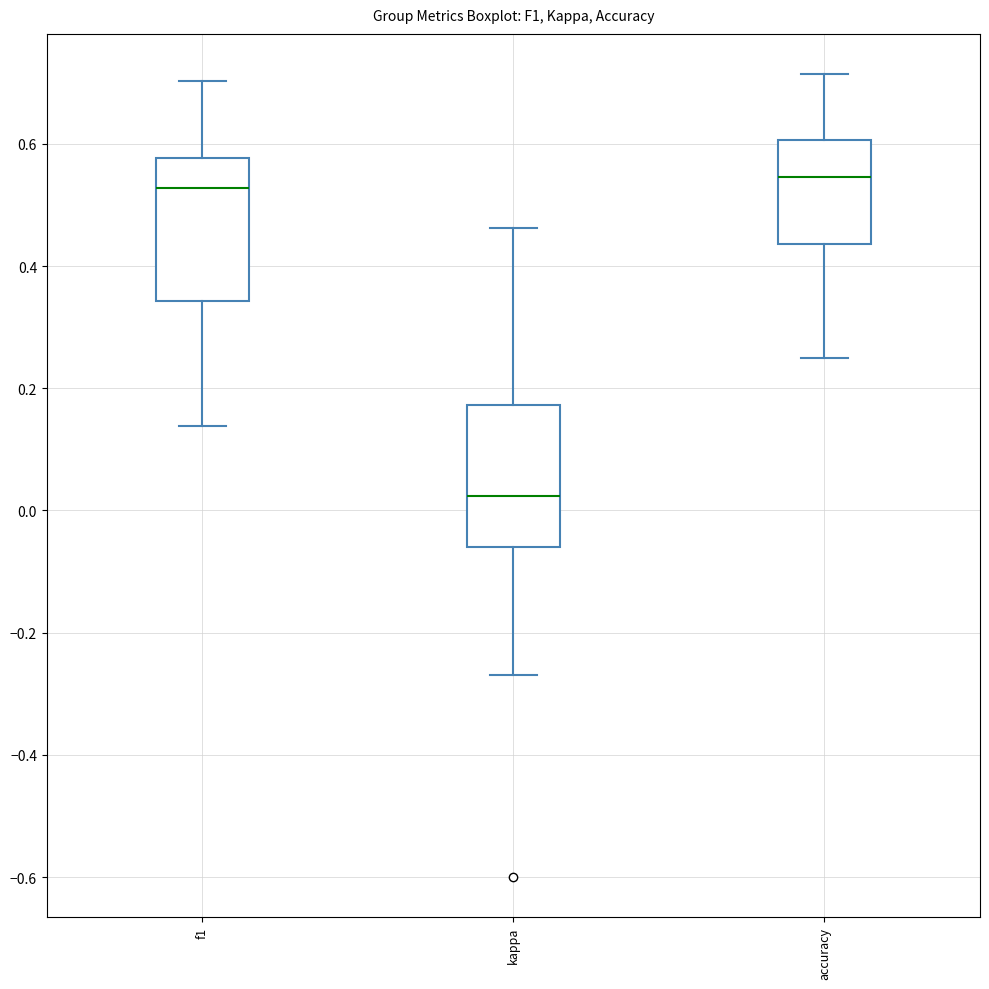

Reading left to right, transcribe this box plot: for each box, give where its median line is, the range the box spans, and where its two whiskers end, as read against the y-axis. The values are not printed on the chart, so give them approximately, as read against the axis.

f1: median 0.52, box 0.34 to 0.58, whiskers 0.14 to 0.70
kappa: median 0.02, box -0.06 to 0.18, whiskers -0.26 to 0.46
accuracy: median 0.54, box 0.44 to 0.60, whiskers 0.26 to 0.72